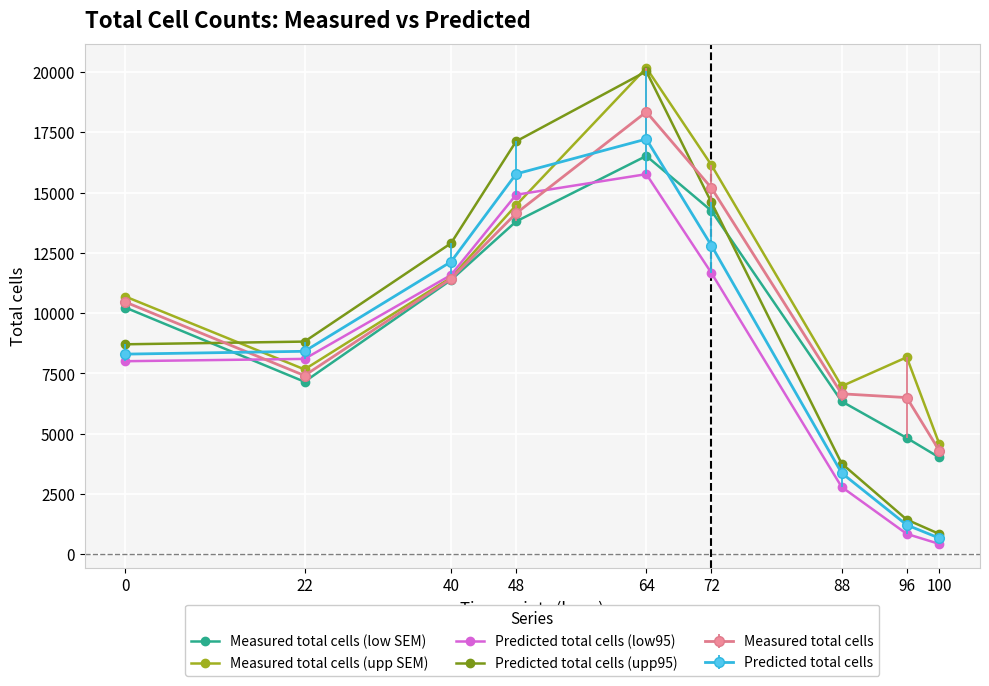

Read the Measured total cells (upp SEM) value at 88.

6971.0